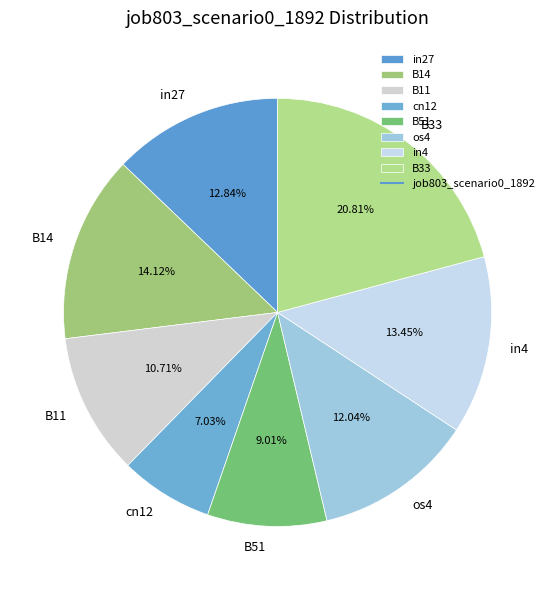

What is the total percentage of B33 and B11?

31.5%